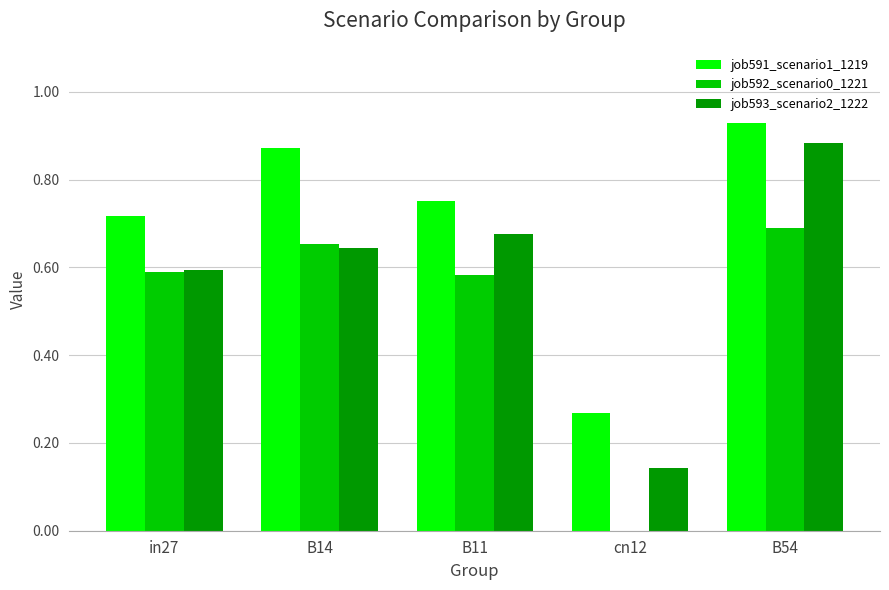

Which series has the largest total across all categories?

job591_scenario1_1219